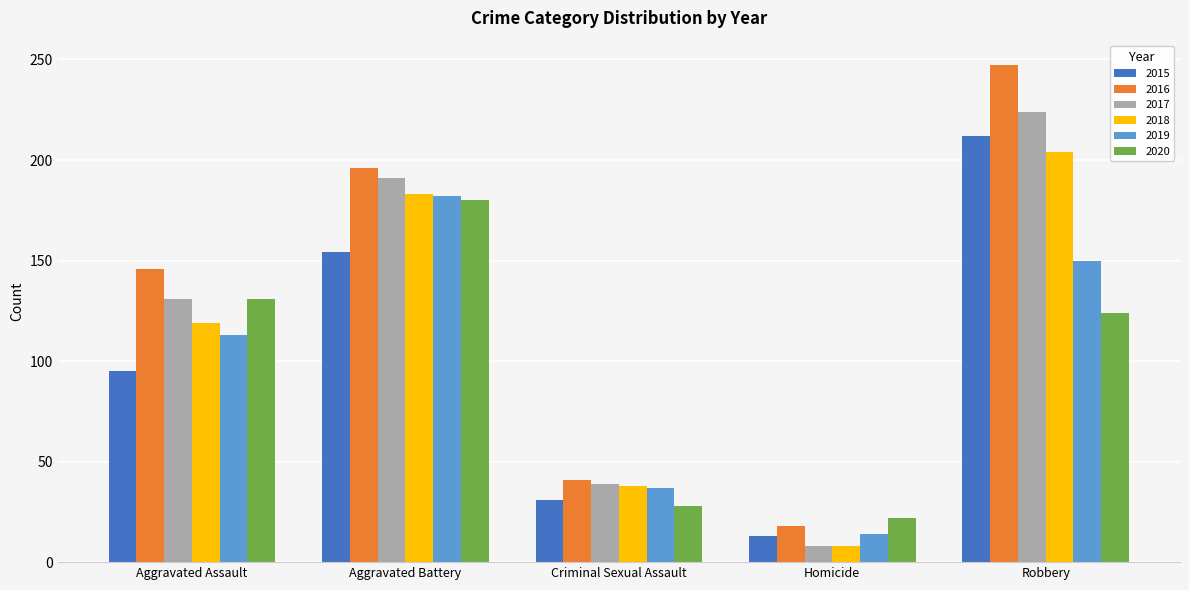

What is the average value of the 2016 series?

130